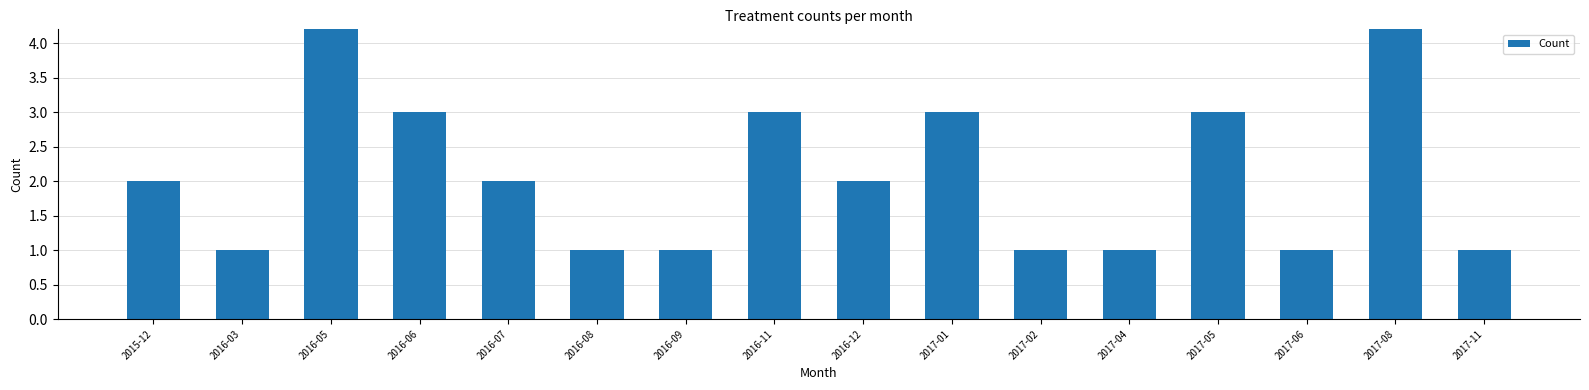

Reading left to right, list all the values displayed in this chart.

2	1	9	3	2	1	1	3	2	3	1	1	3	1	6	1